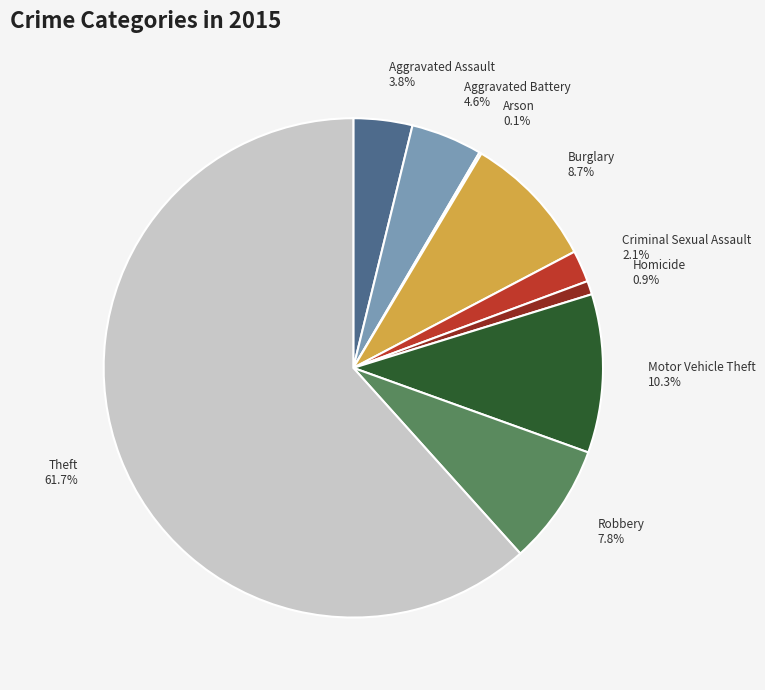

Which slice is the largest?

Theft